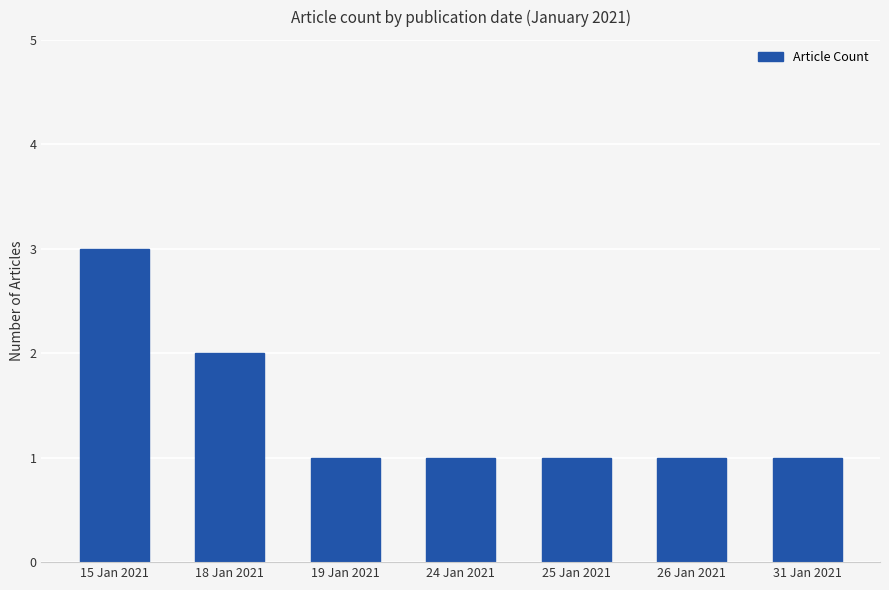

Reading left to right, list all the values displayed in this chart.

3	2	1	1	1	1	1